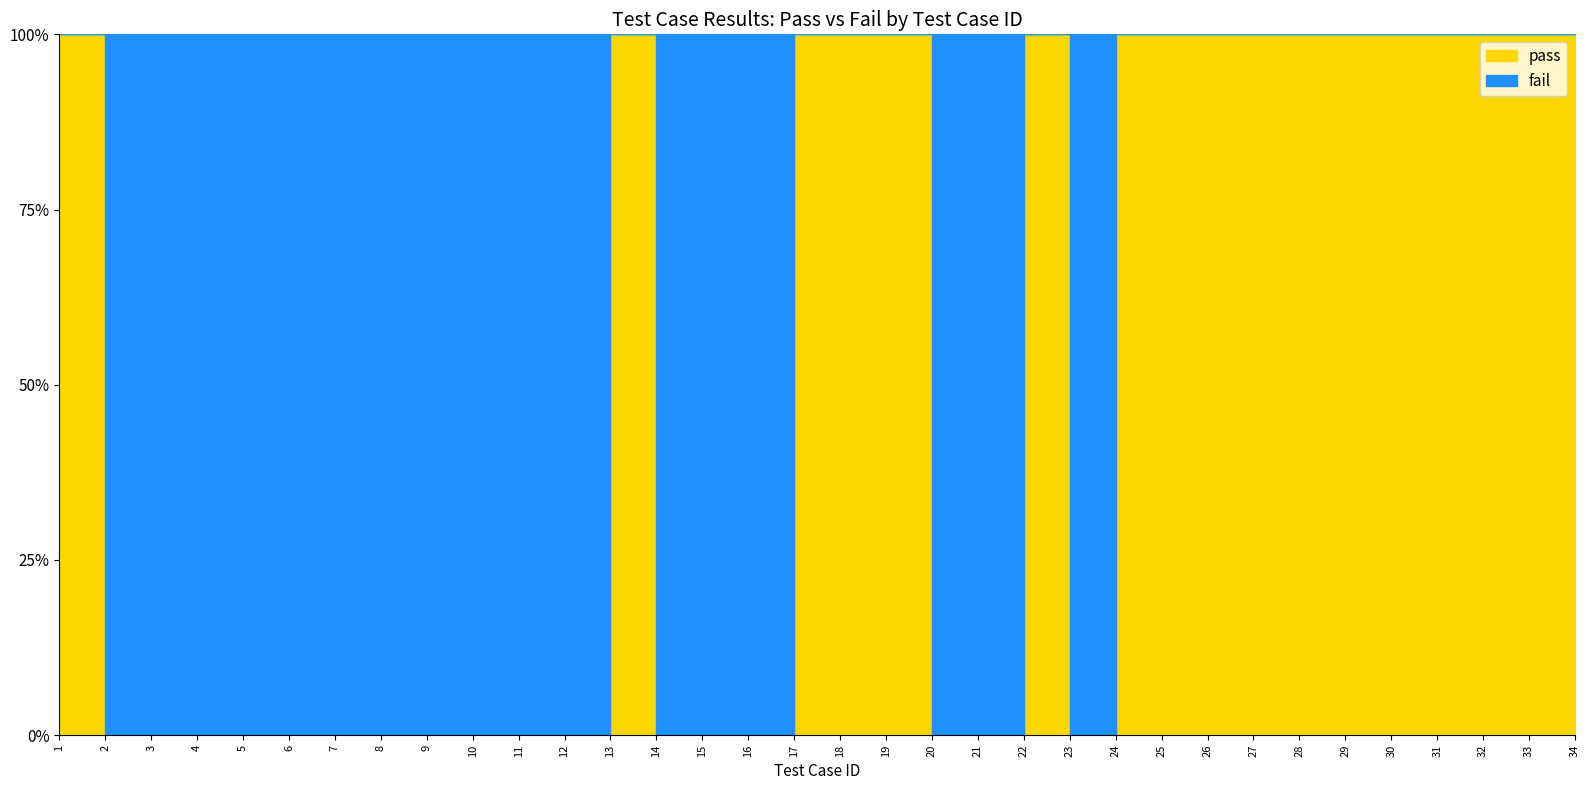

True or false: fail has a value of 1 at 7.

True